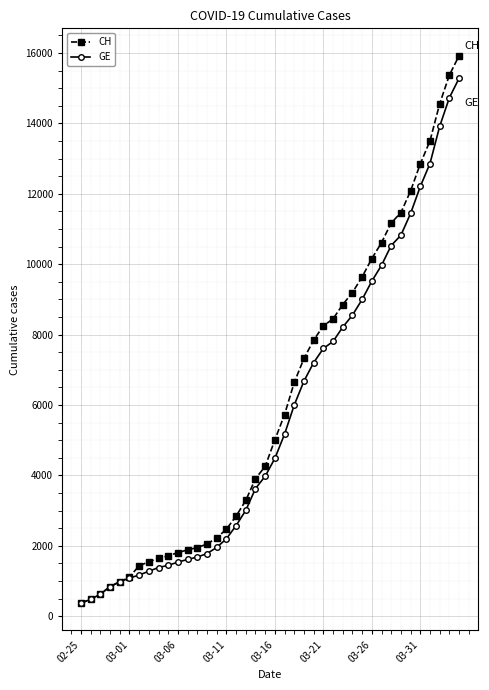

Which series has the largest range (max minus min)?

CH